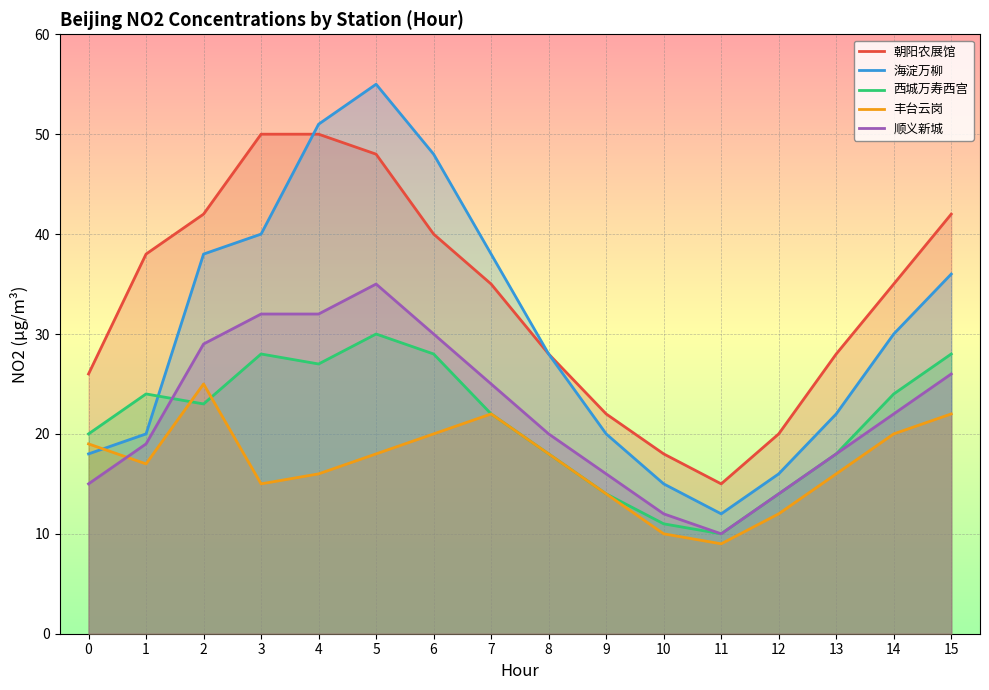

Which series changed the most between 2 and 13?

海淀万柳